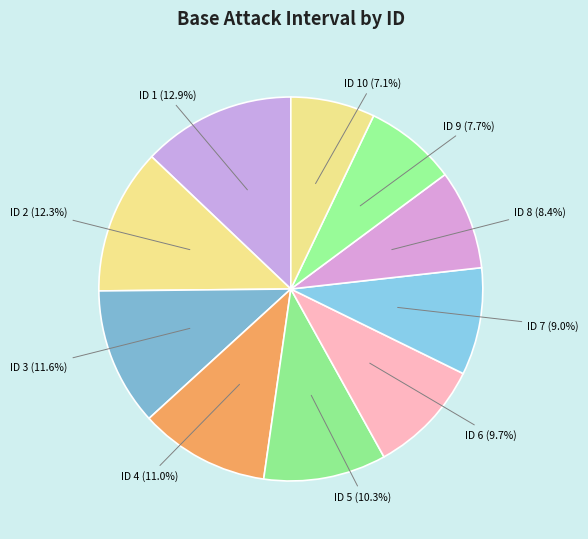

Which has a higher value, ID 7 (9.0%) or ID 3 (11.6%)?

ID 3 (11.6%)